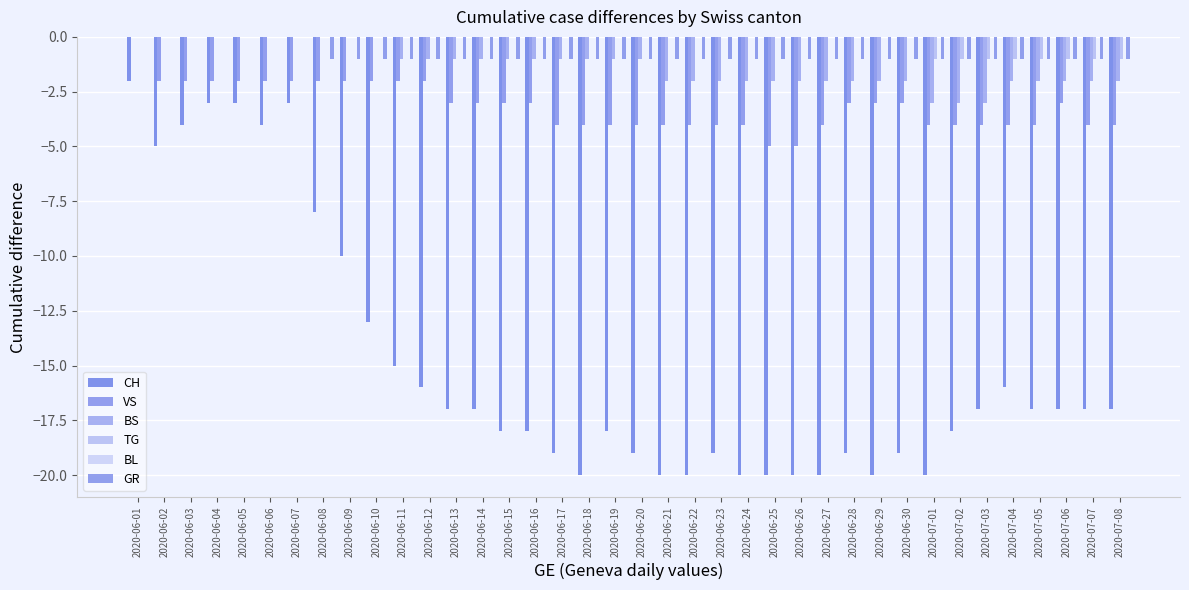

What is the label of the 25th bar from the left?

2020-06-25